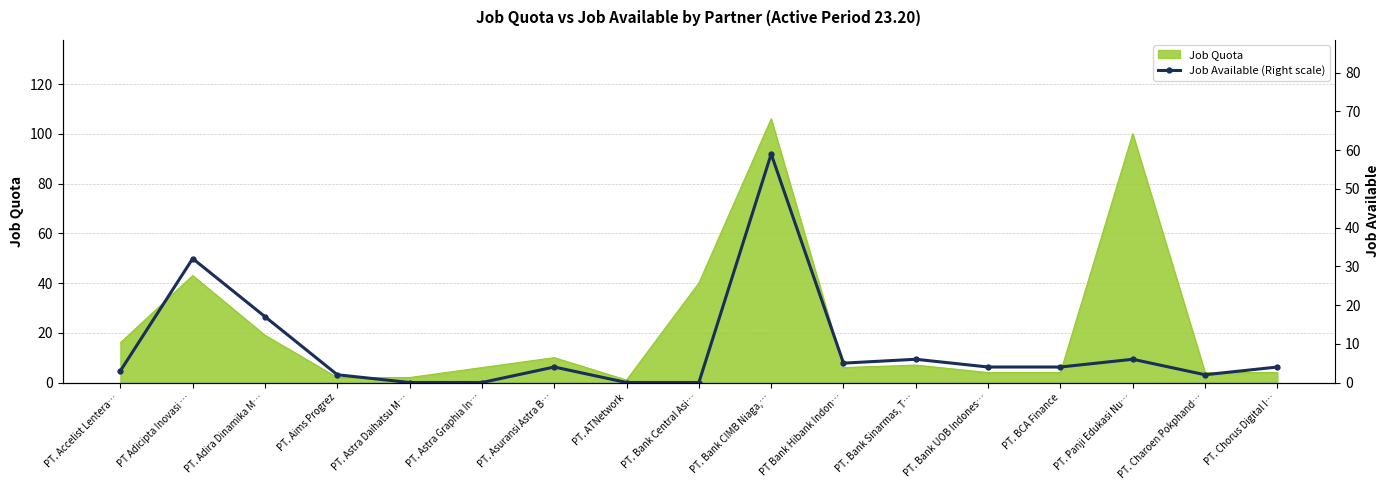

Where is Job Quota nearest to the value 53?

PT Adicipta Inovasi …